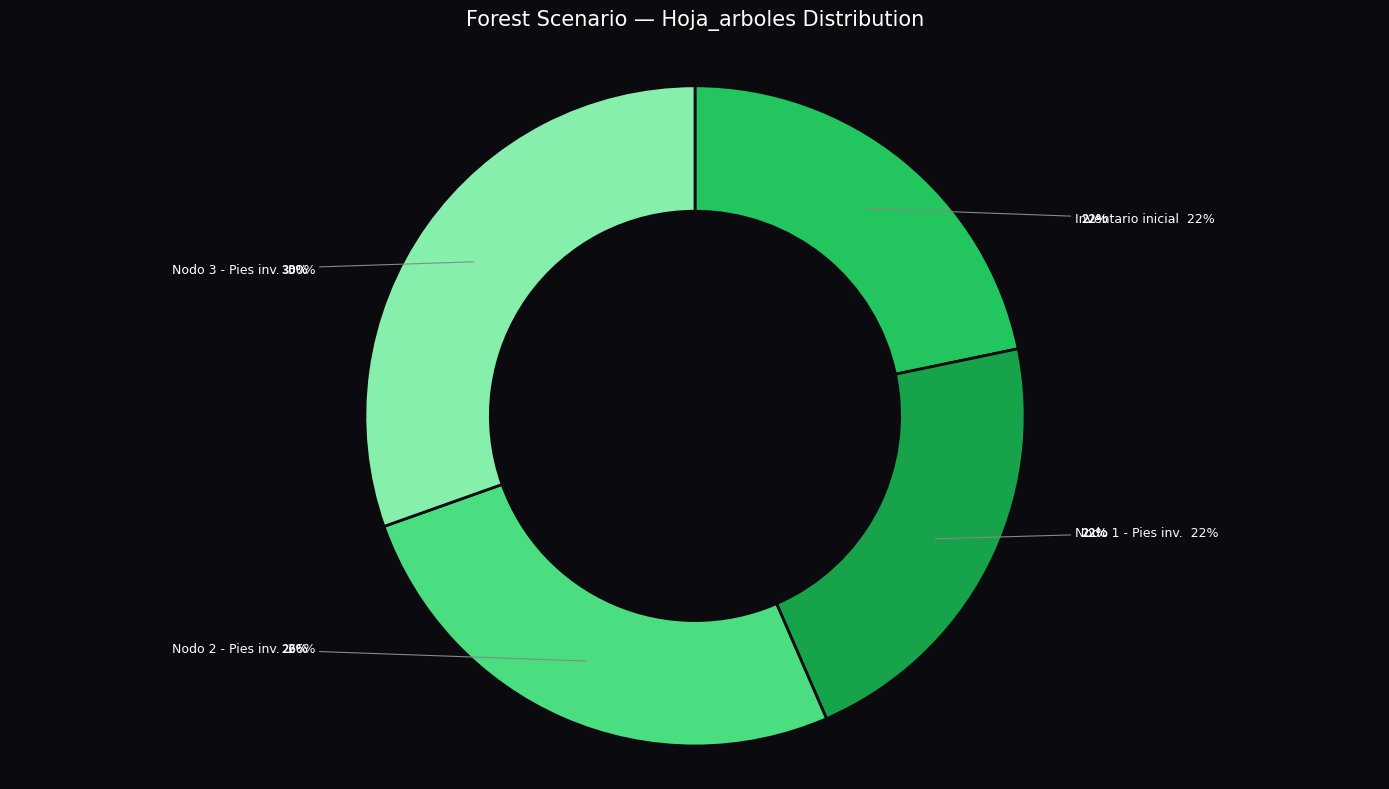

Does Nodo 3 - Pies inventariados account for over 50% of the chart?

No